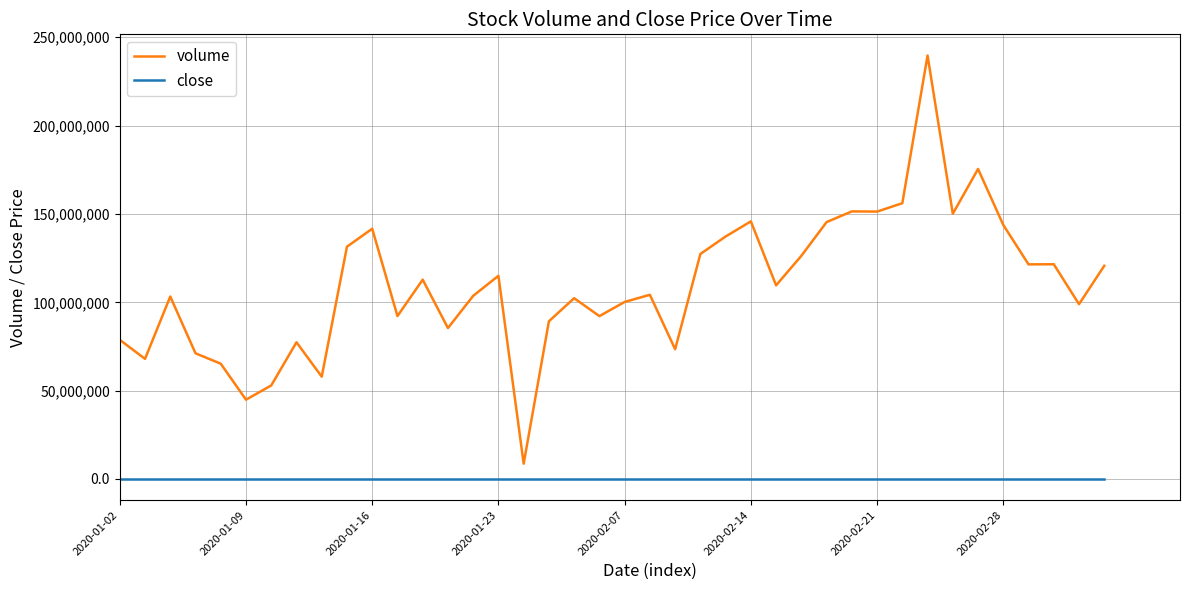

True or false: close has more than 2 interior local peaks.

True